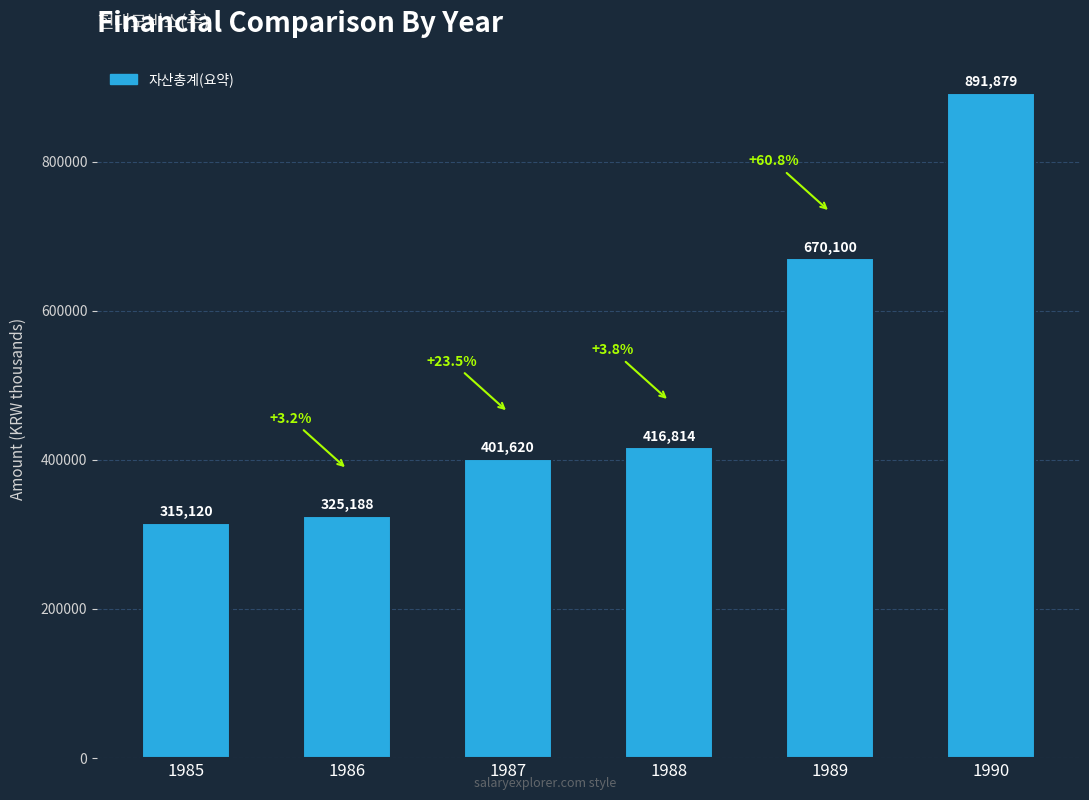

Which has a higher value, 1988 or 1986?

1988